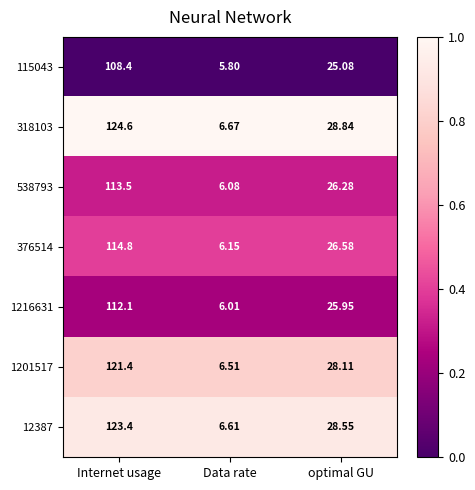

At optimal GU, list the series in order from smallest to largest.

115043, 1216631, 538793, 376514, 1201517, 12387, 318103